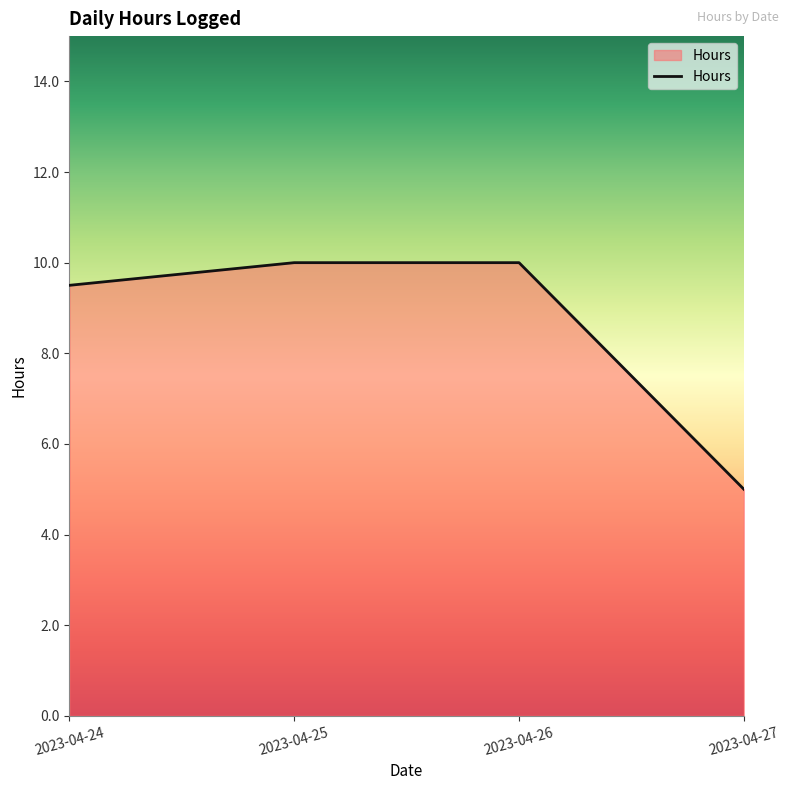

How many lines are shown in the chart?

1